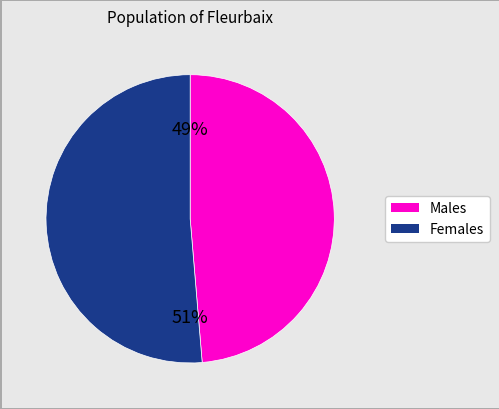

To the nearest percent, what is the average slice percentage?

50%